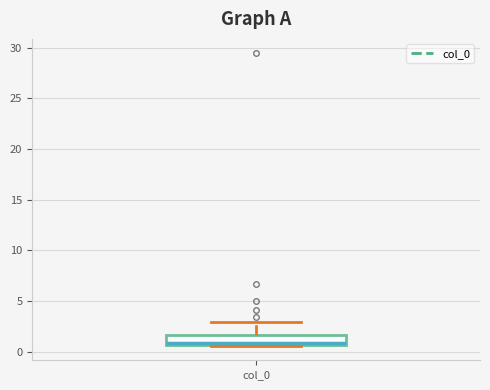

Where does the median line of the box for col_0 sit on the y-axis? The values are not printed on the chart, so give them approximately, as read against the axis.

1.0